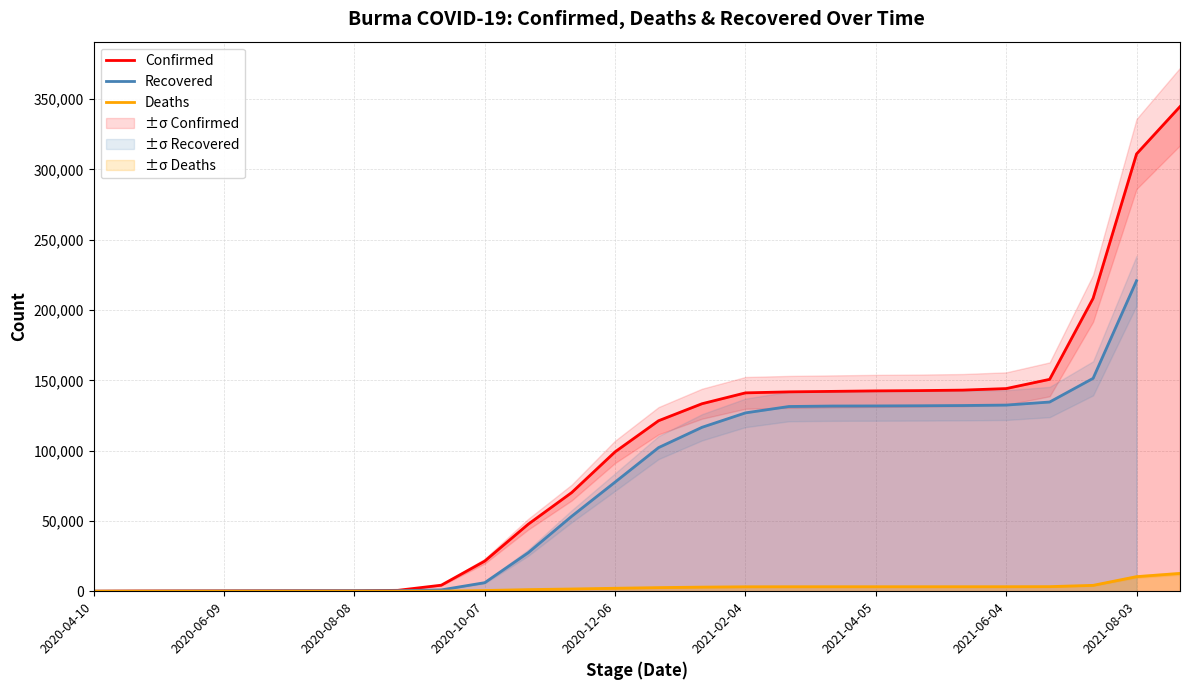

Which series has the largest total across all categories?

Confirmed